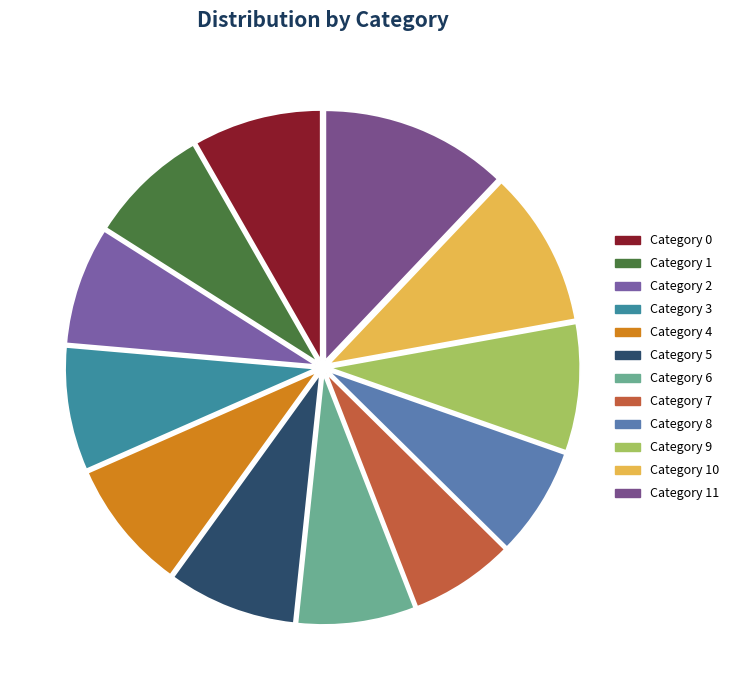

How many segments does this pie chart have?

12